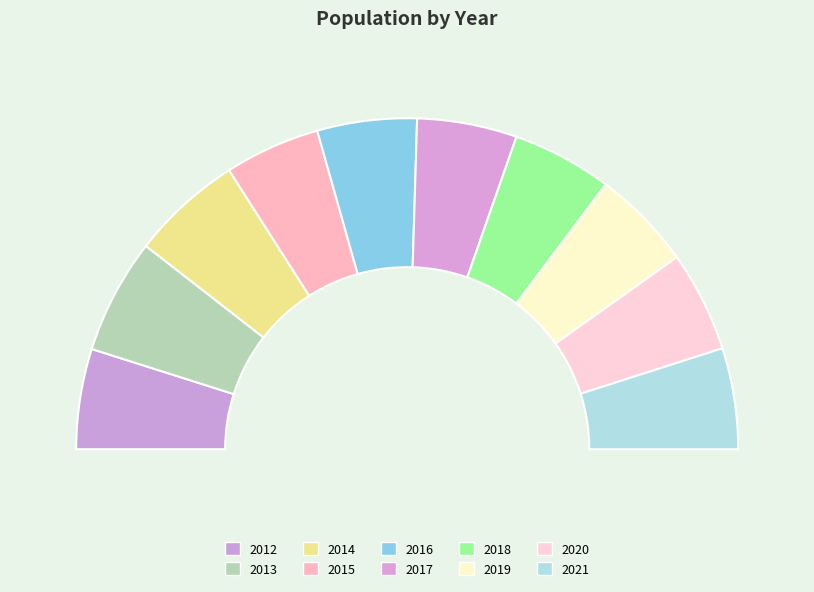

What percentage is NOT represented by 2013?

88.7%